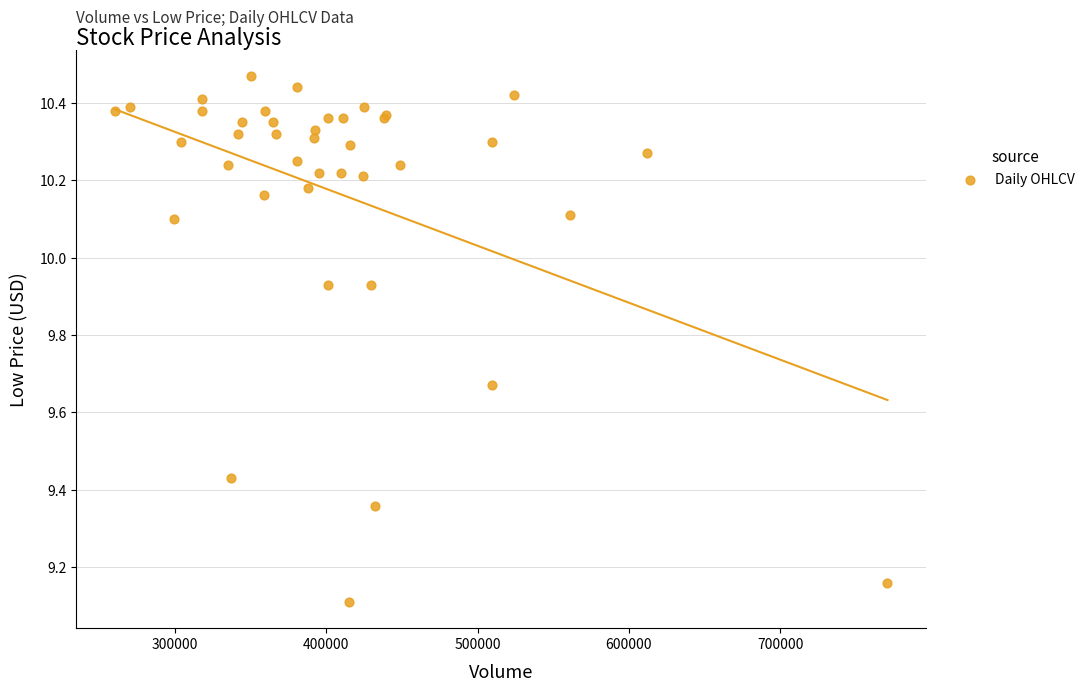

What Y value in the scatter plot is closest to 9?

9.1